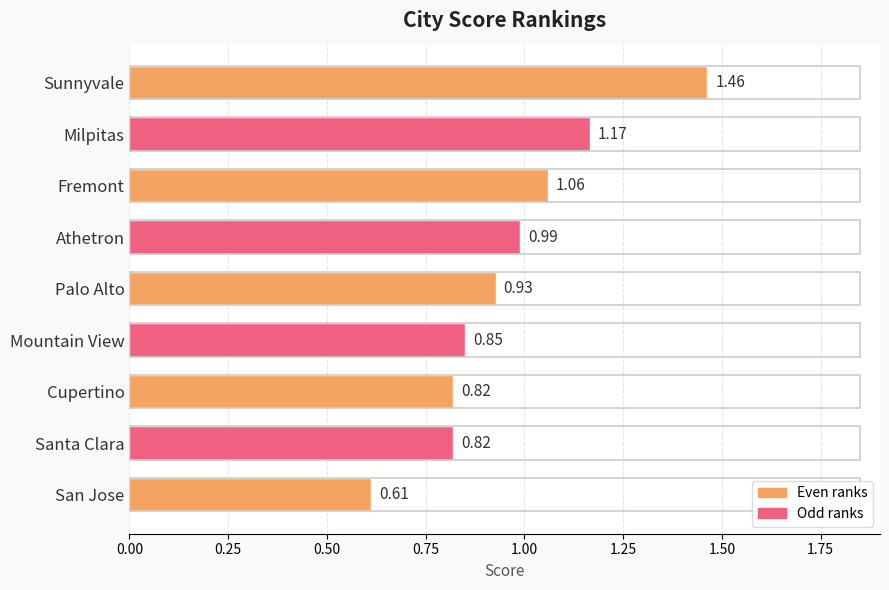

How many distinct data groups are displayed?

1